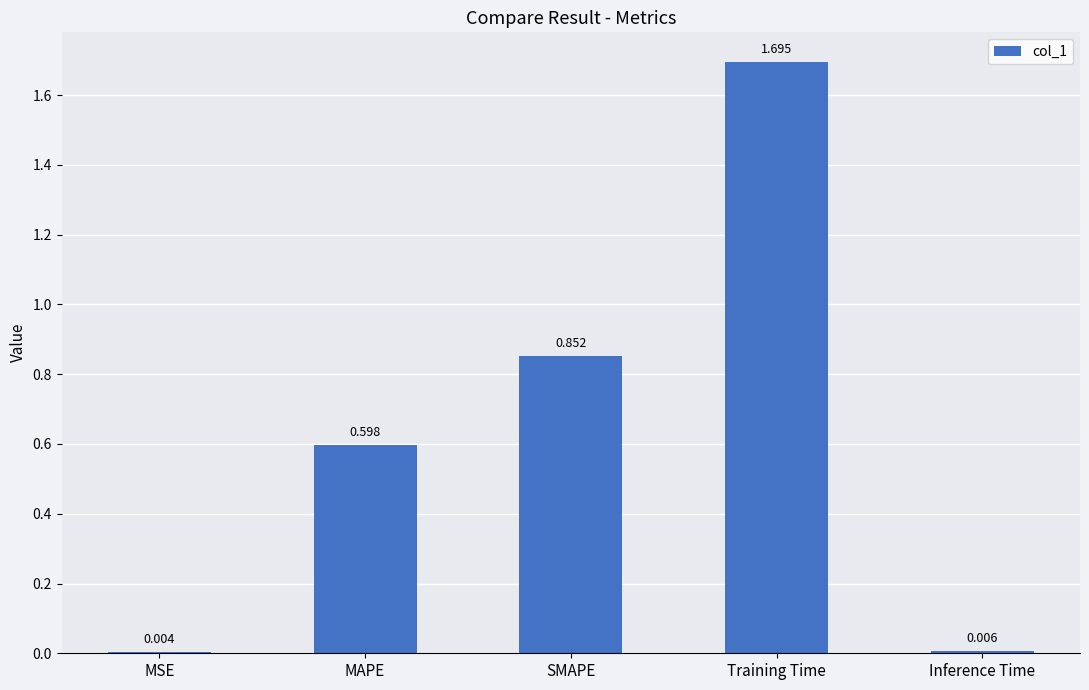

What is the change in value from MSE to MAPE?

+0.6